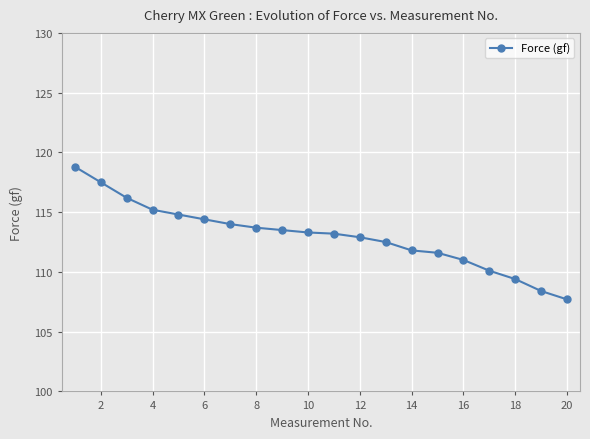

What is the greatest value displayed?

118.8